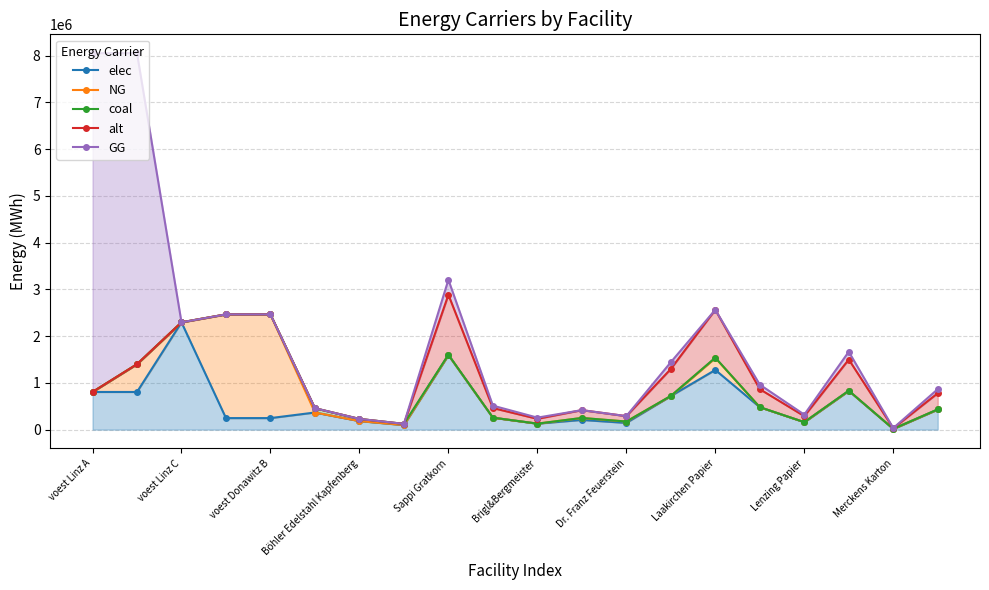

What is the total value across all series at 15?

3264209.4